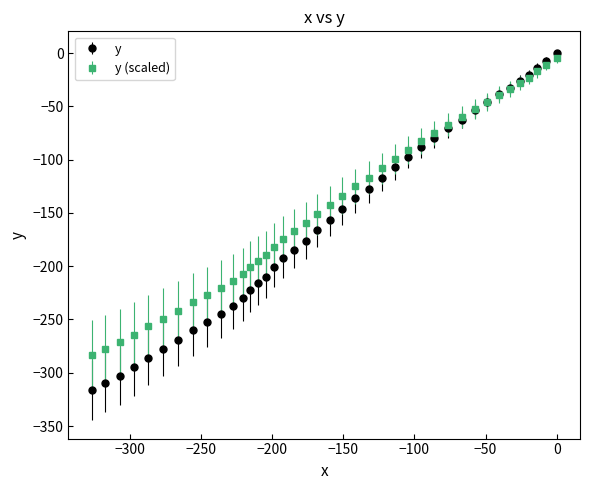

What is the minimum value for y (scaled)?

-283.2